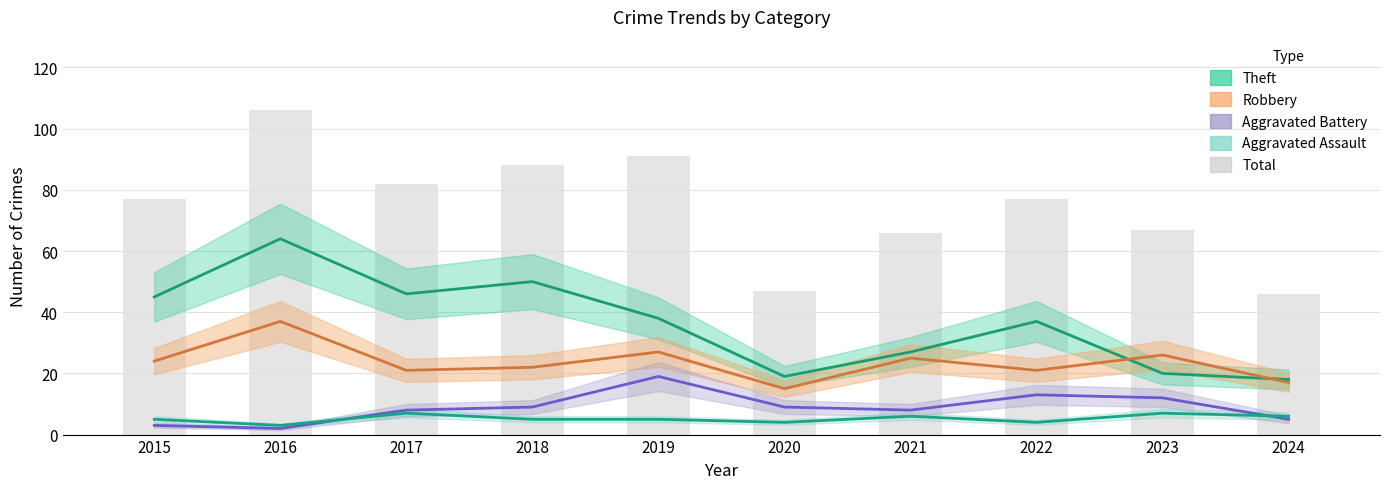

What is the total value across all series at 2017?

164